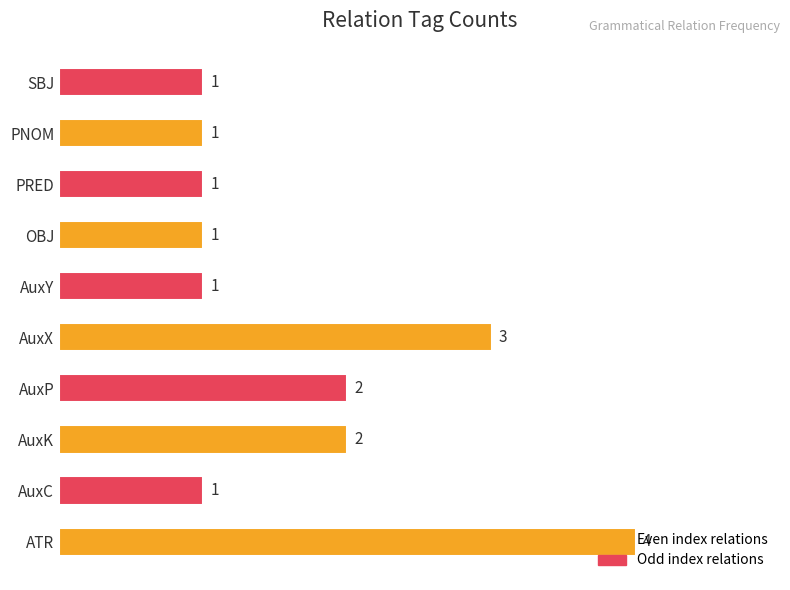

What is the difference between the maximum and minimum values?

3